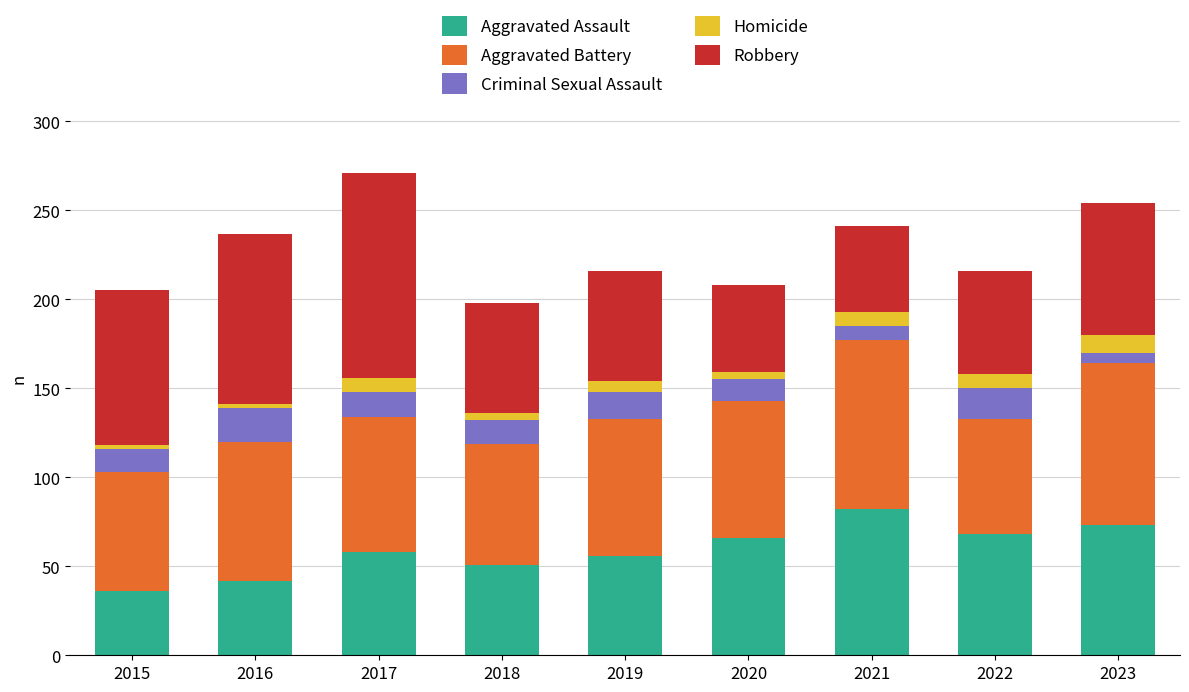

What is the approximate value of Aggravated Assault at 2018, to the nearest 10?

50